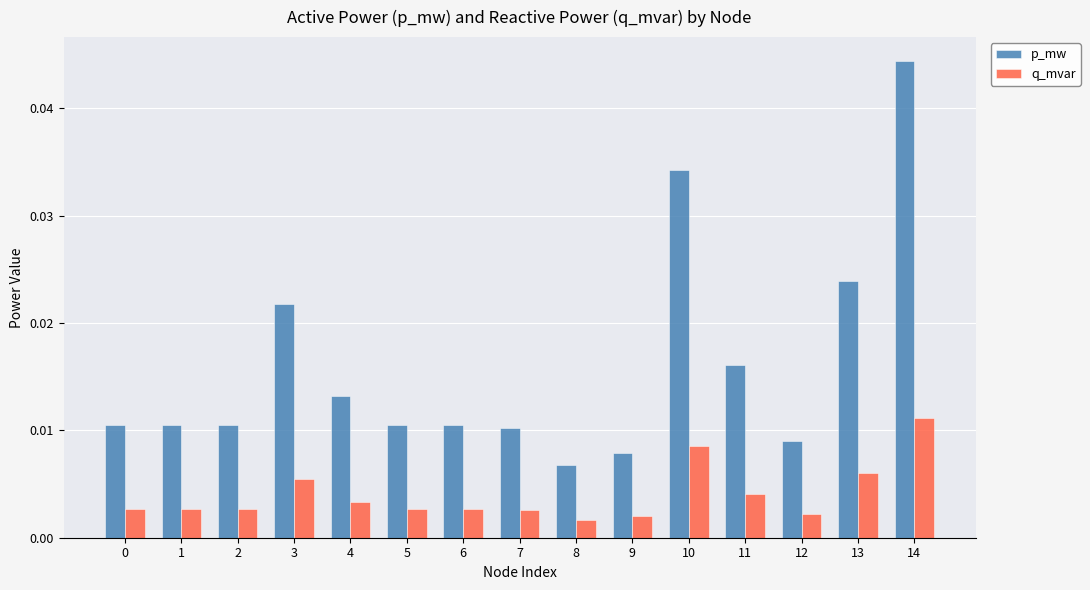

Which series has the widest spread of values?

p_mw